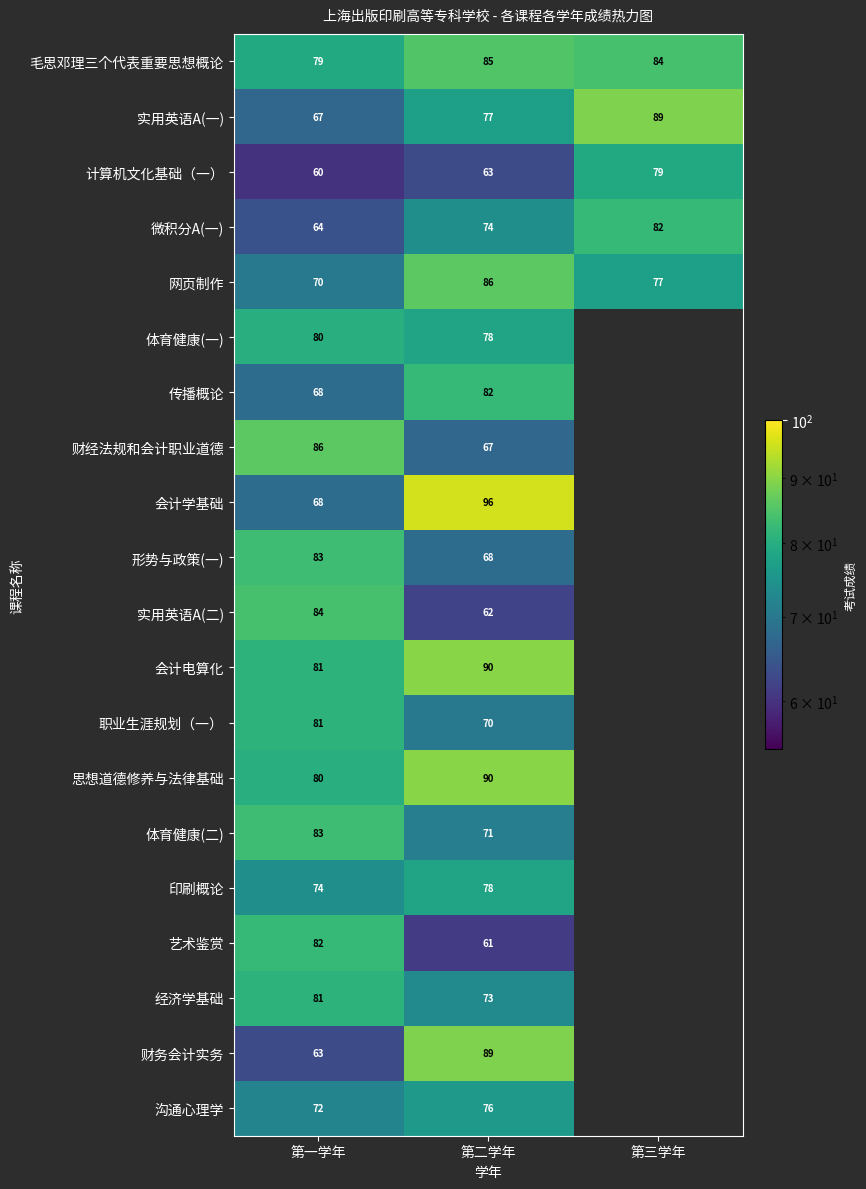

What is the spread (max minus min) of values at 第二学年?

35